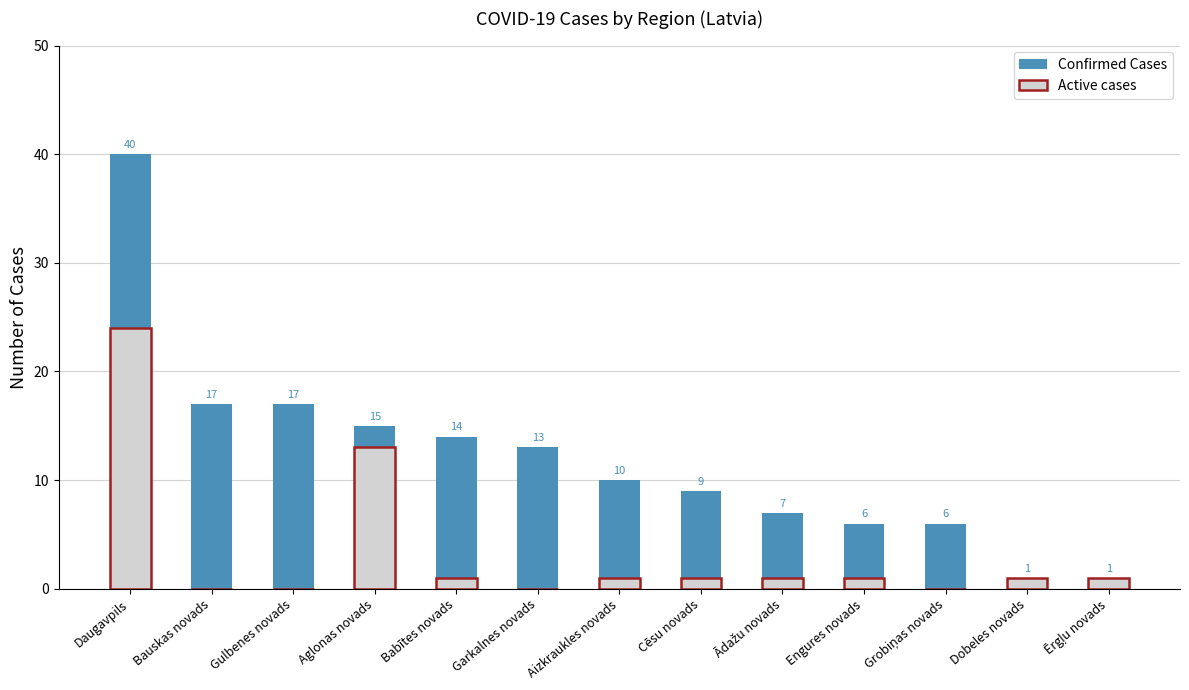

Rank the series by their average value, from lowest to highest.

Active cases, Confirmed Cases